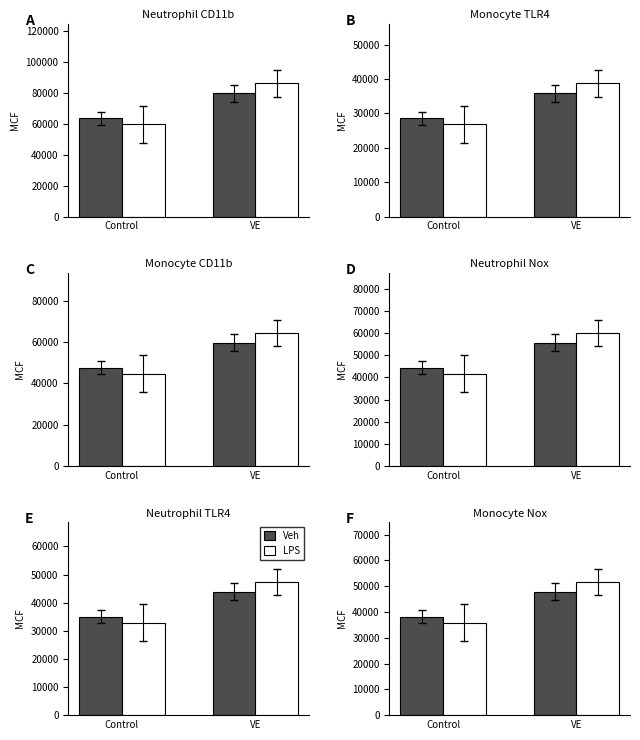

Between Control and VE, which is larger?

VE